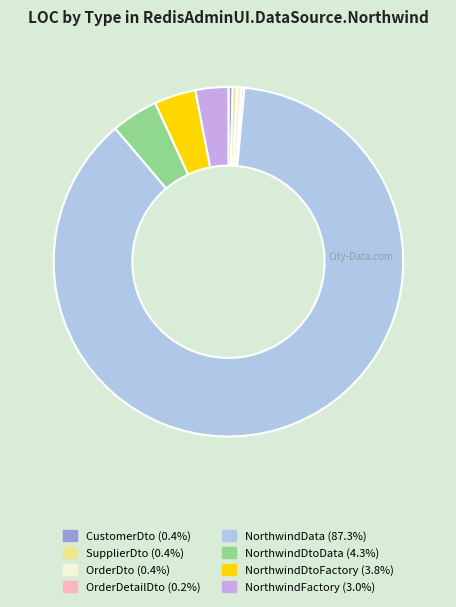

What is the largest slice in the pie chart?

NorthwindData